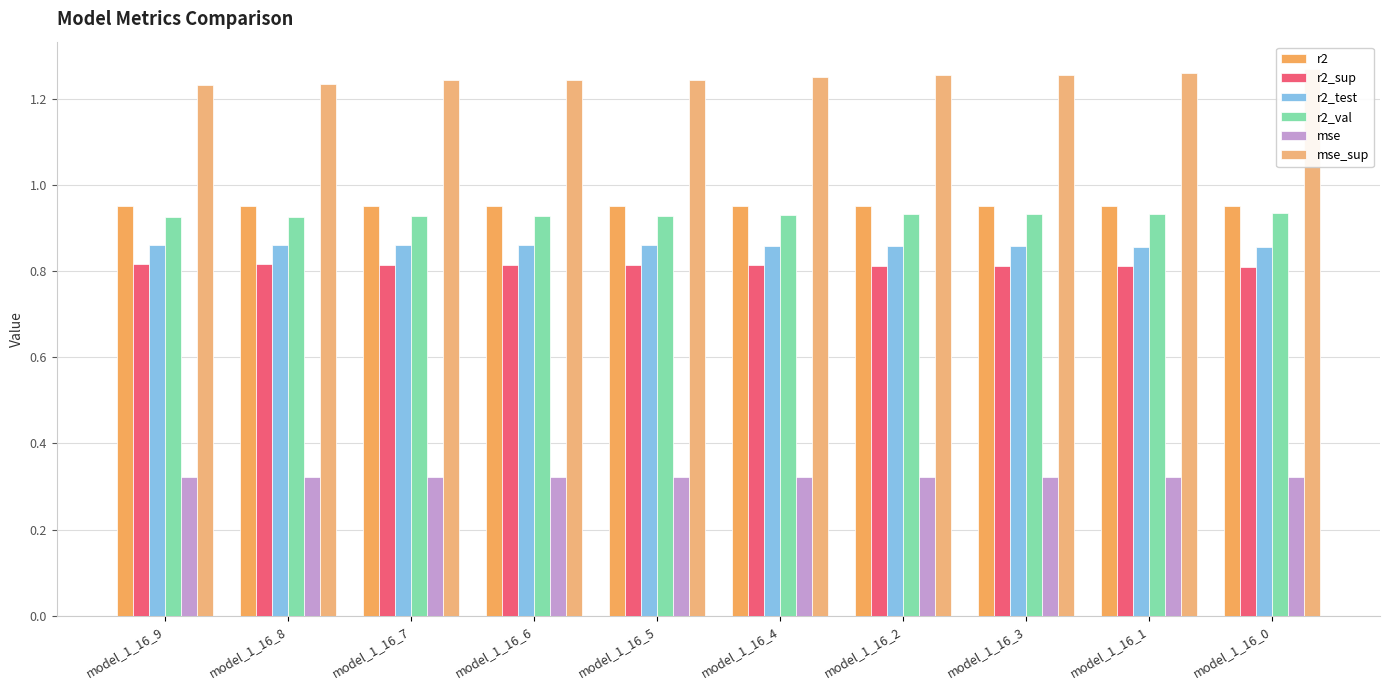

At which label is r2_test closest to 0?

model_1_16_0